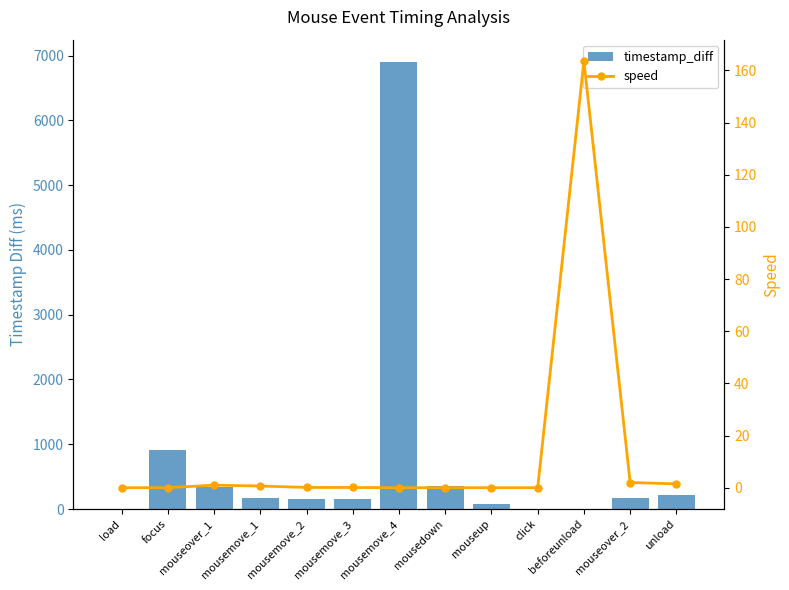

What are all the series names shown in the legend?

timestamp_diff, speed